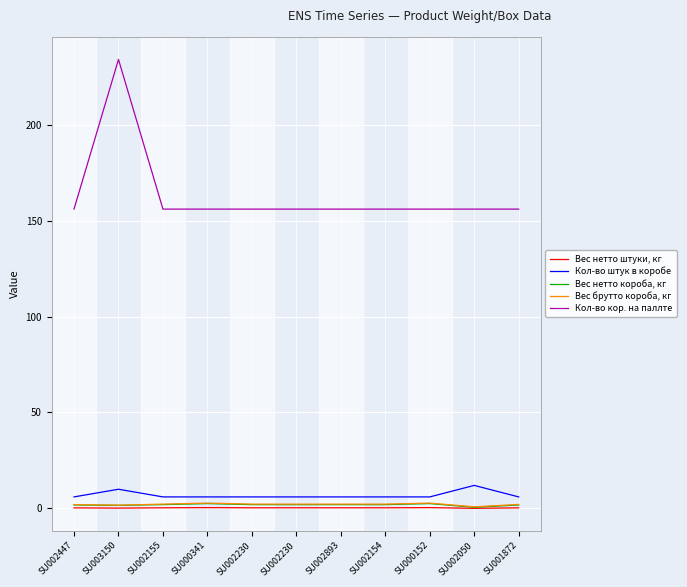

Rank the series at SU002893 from highest to lowest value.

Кол-во кор. на паллте, Кол-во штук в коробе, Вес брутто короба, кг, Вес нетто короба, кг, Вес нетто штуки, кг